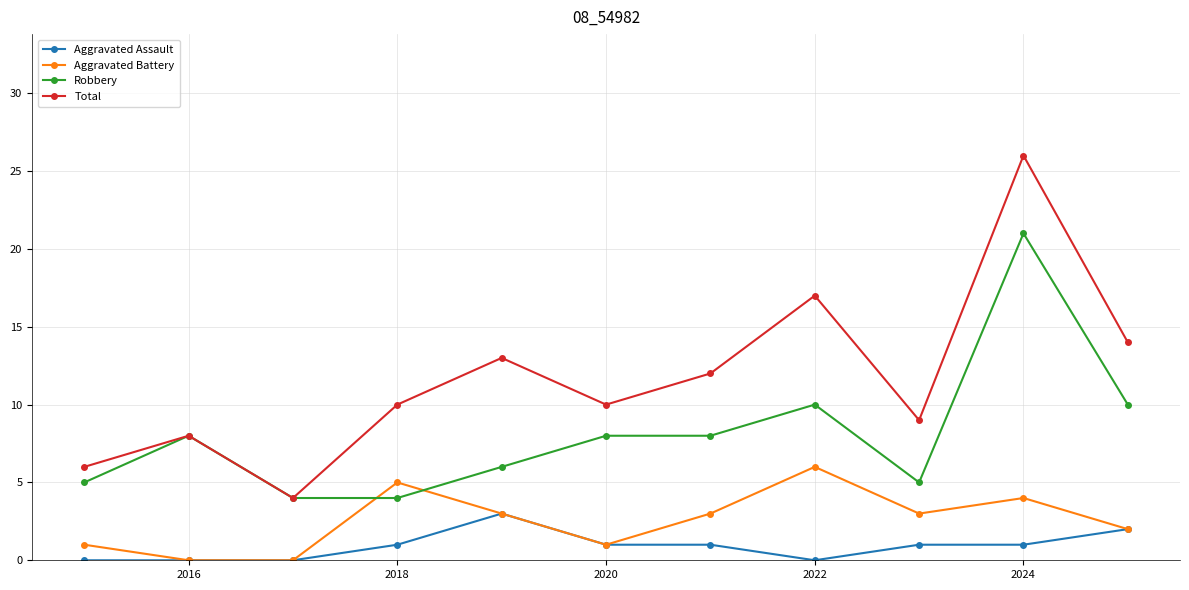

Which series has the largest total across all categories?

Total